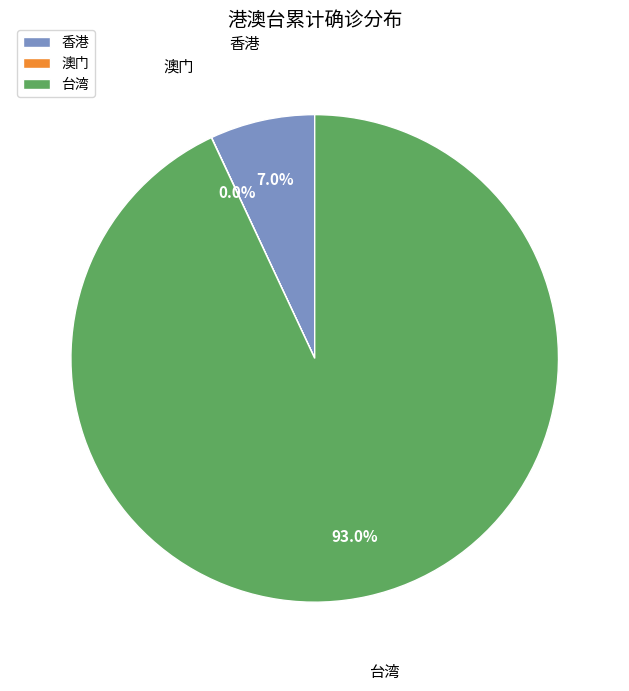

Which category has the biggest portion of the pie?

台湾